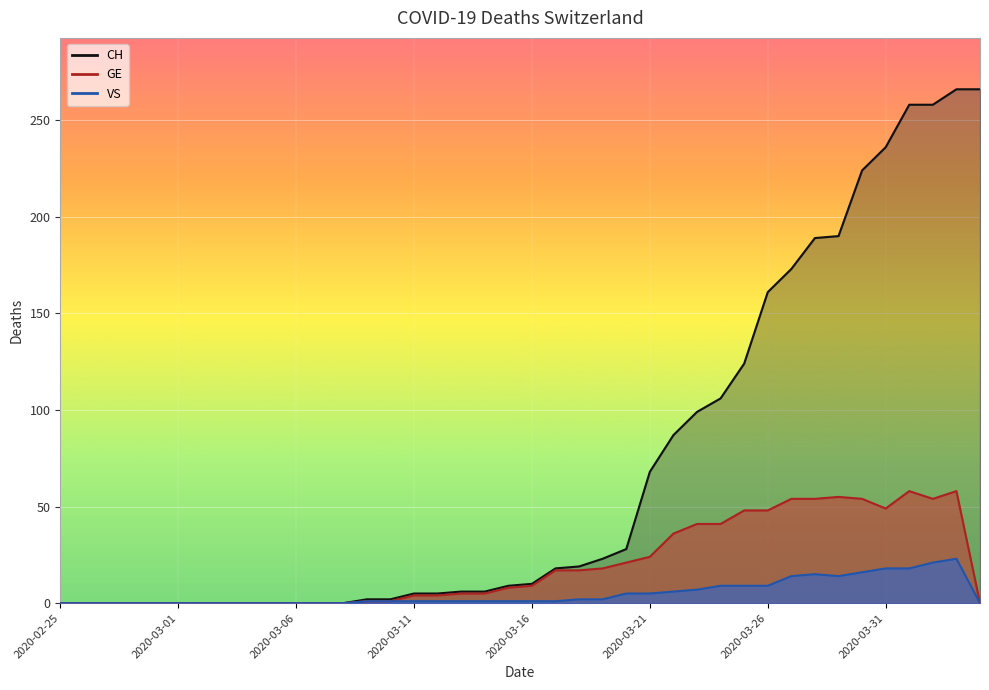

At which category is the sum across all series the highest?

2020-04-03